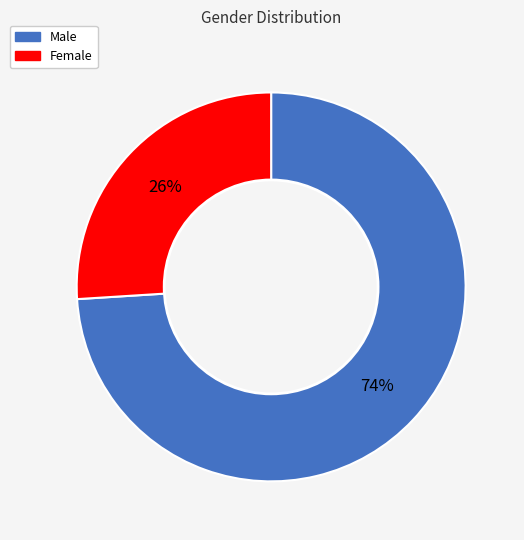

To the nearest percent, what portion does Male represent?

74%